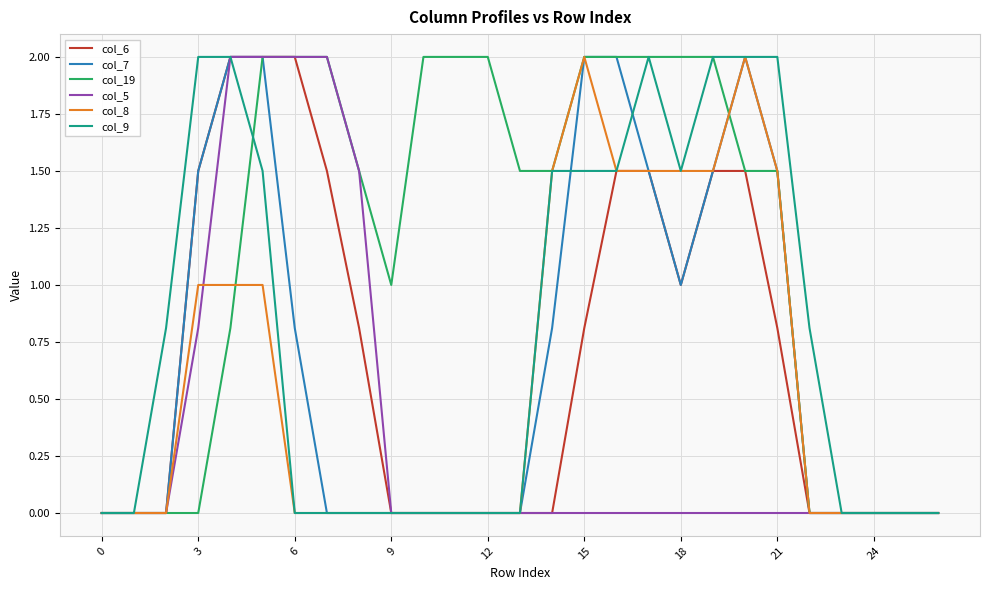

What is the maximum value shown in the chart?

2.0